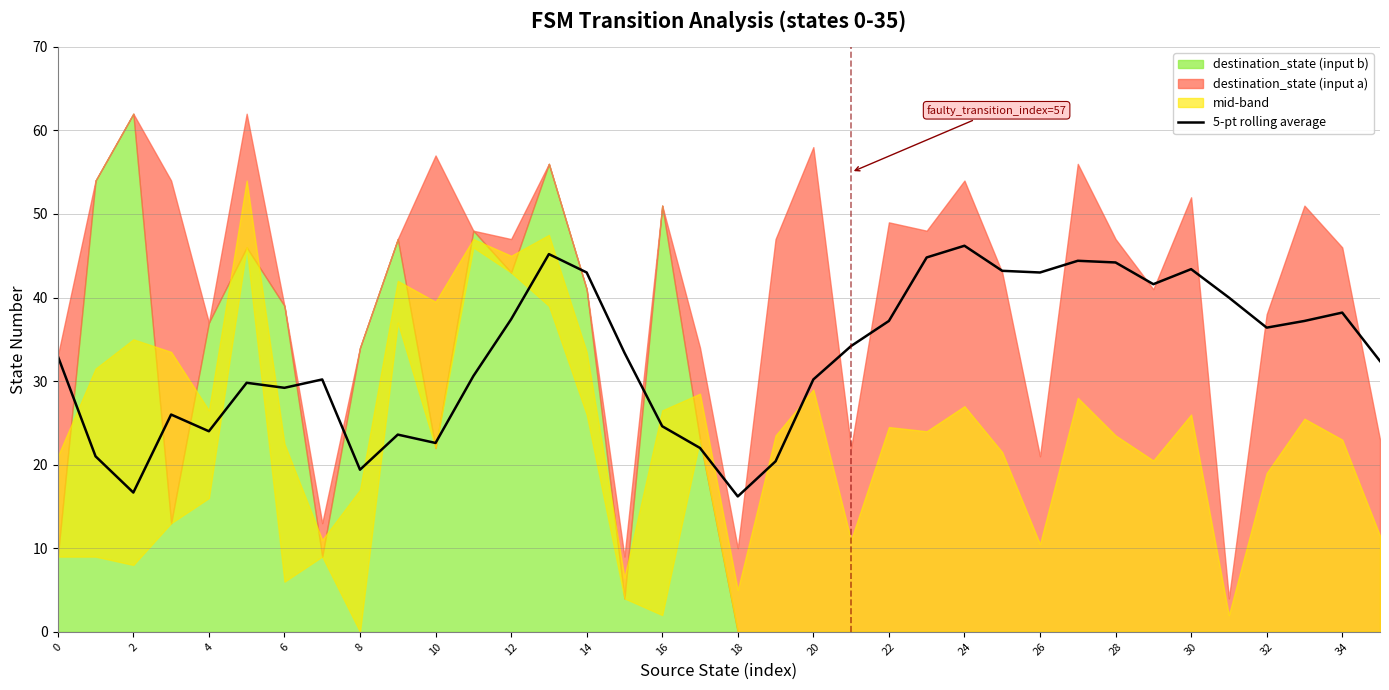

The value of 5-pt rolling average at 26 is 65.8. True or false?

False